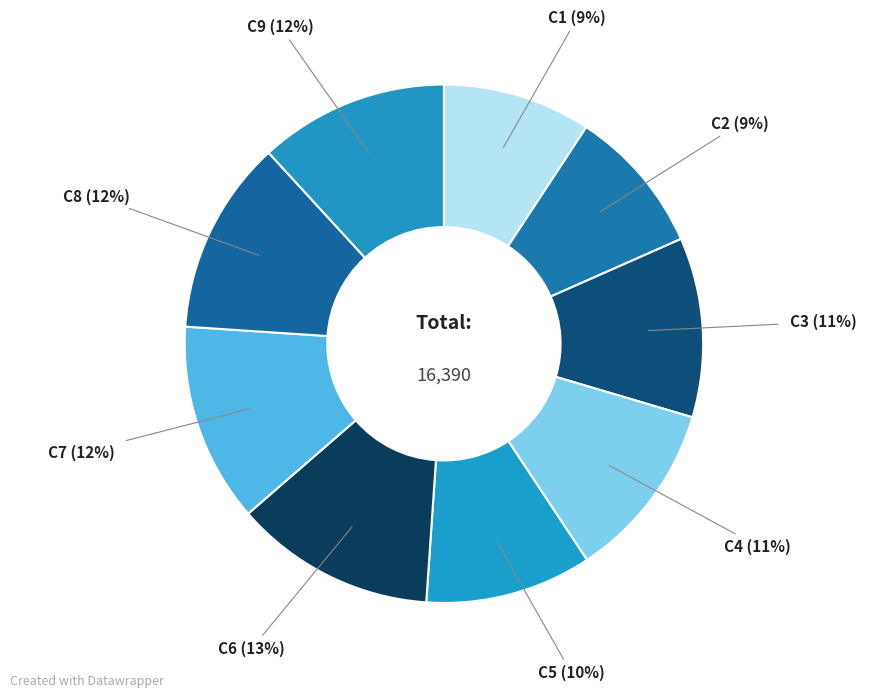

Is there any slice that represents more than half of the pie?

No